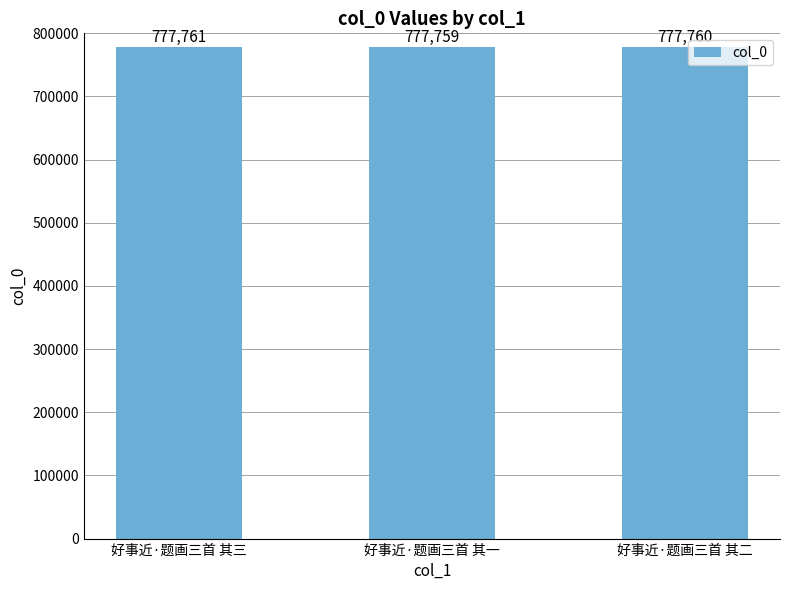

How many bars are there in total?

3